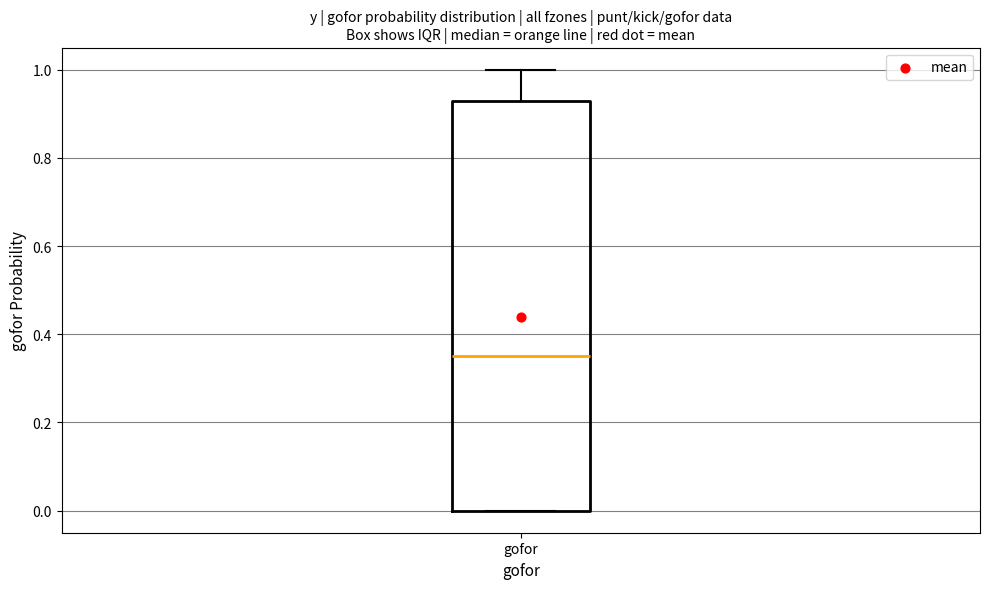

Where is the lower edge of the box for gofor on the y-axis? The values are not printed on the chart, so give them approximately, as read against the axis.

0.00